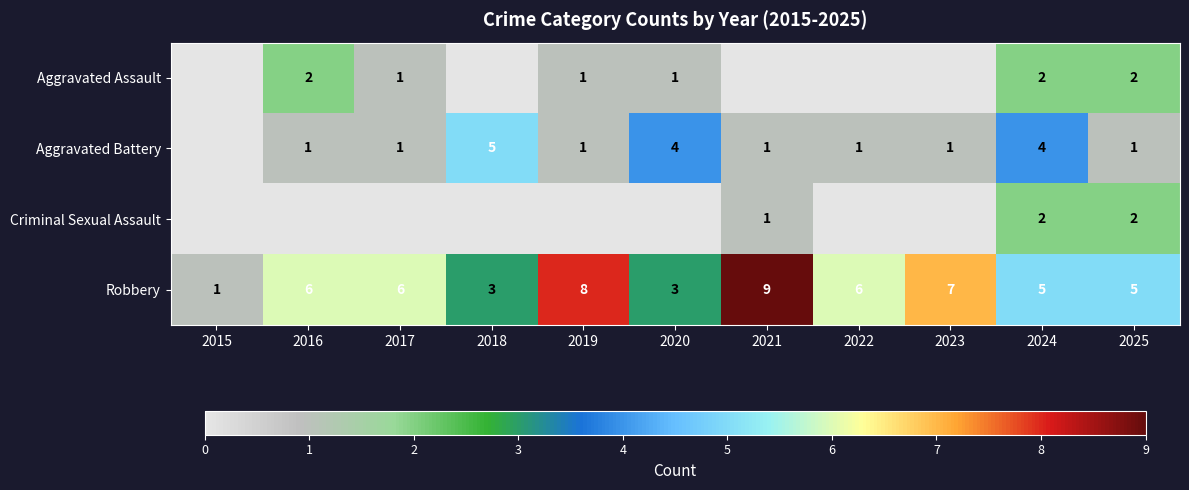

At how many categories does at least one series exceed 7?

2